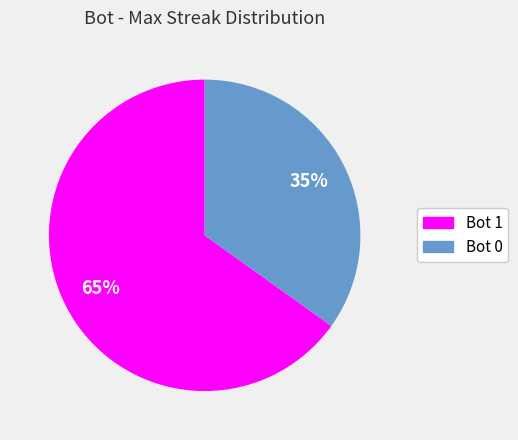

Is there any slice that represents more than half of the pie?

Yes